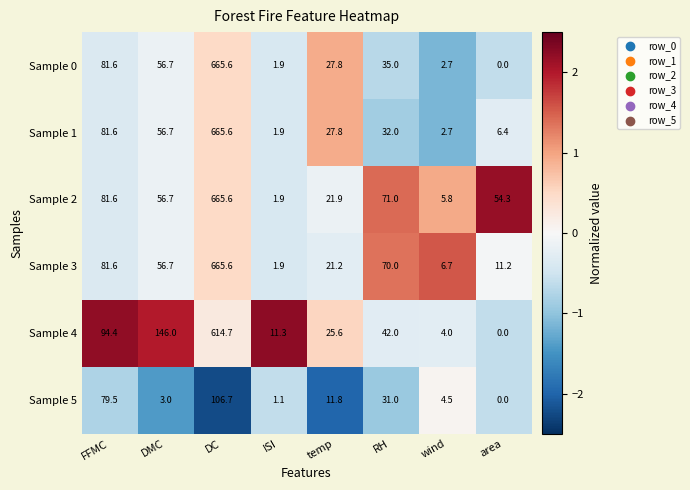

What is the sum of all Sample 0 values?

871.3